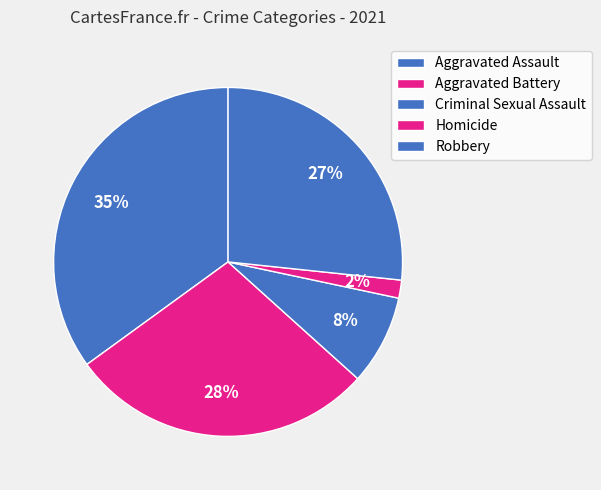

Is it true that Homicide is 7% of the pie?

False